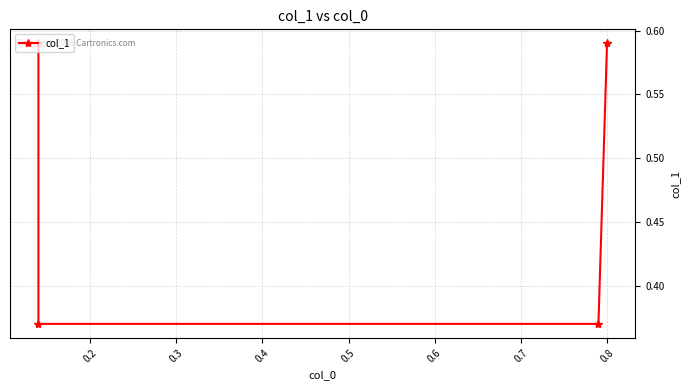

What is the sum of all values?

1.9